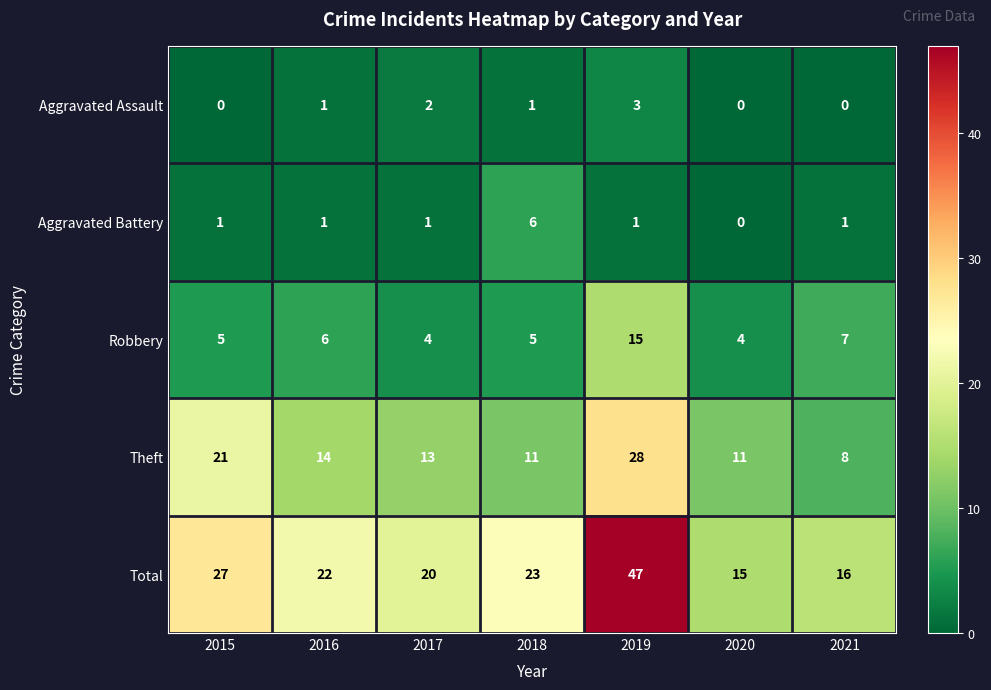

True or false: Aggravated Battery has a value of 1 at 2019.

True